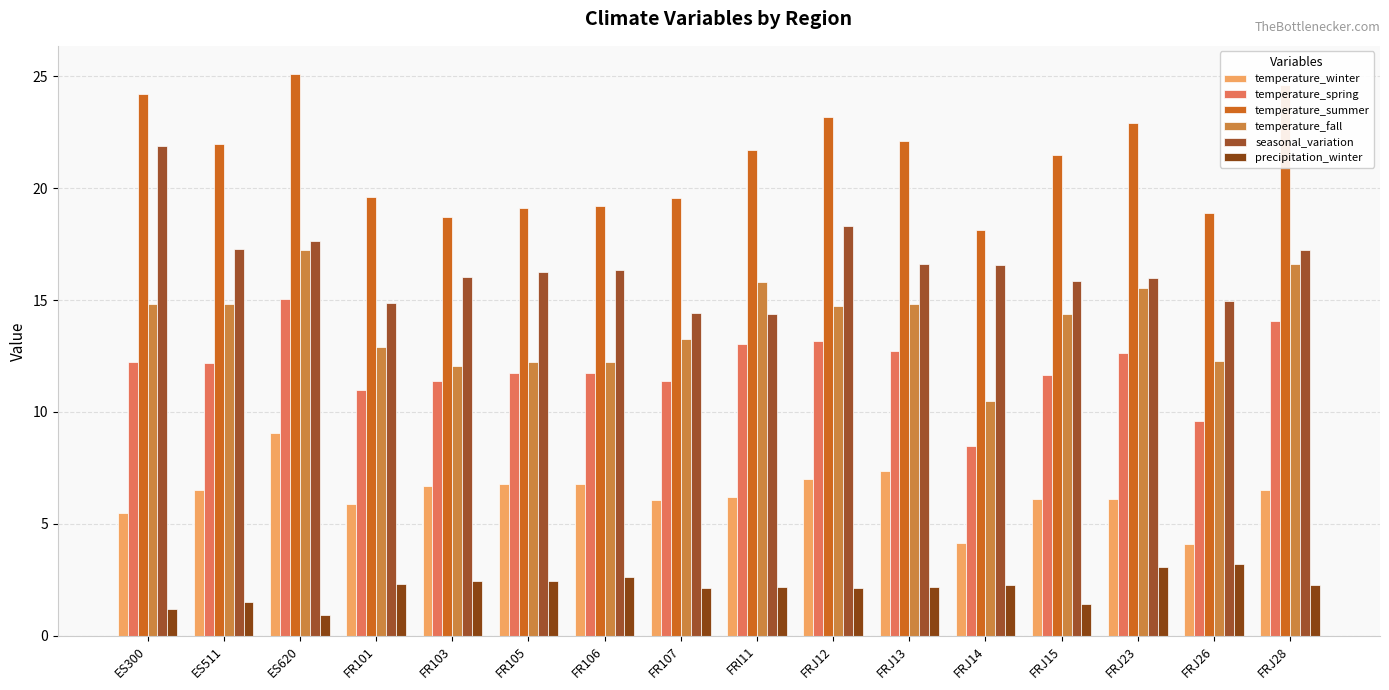

Count the number of categories in the chart.

16